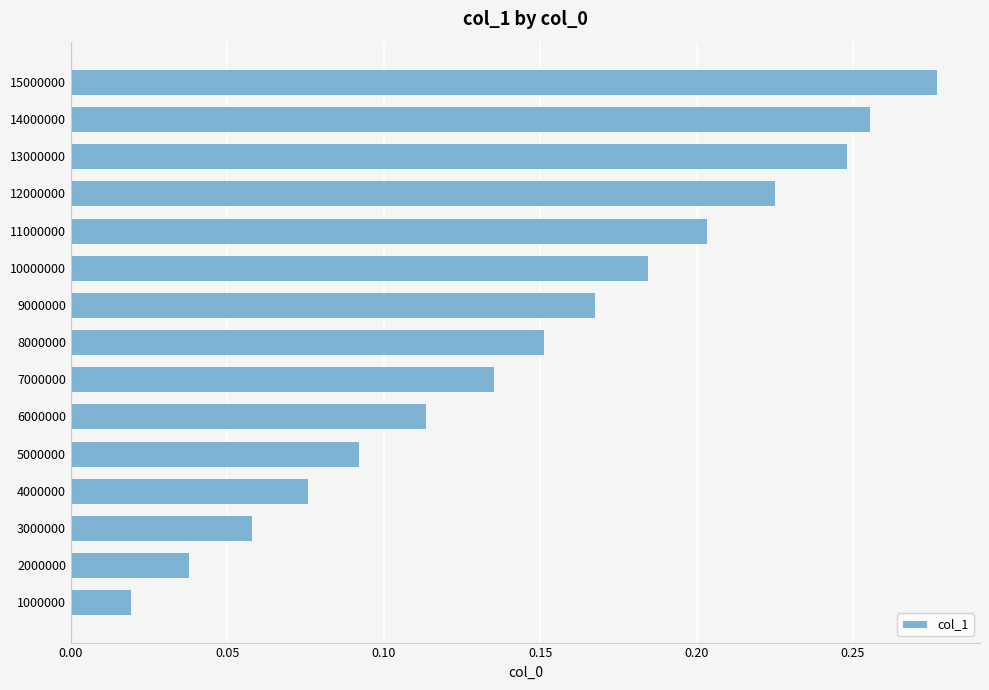

True or false: the data shows 0.2 at 15000000.

False